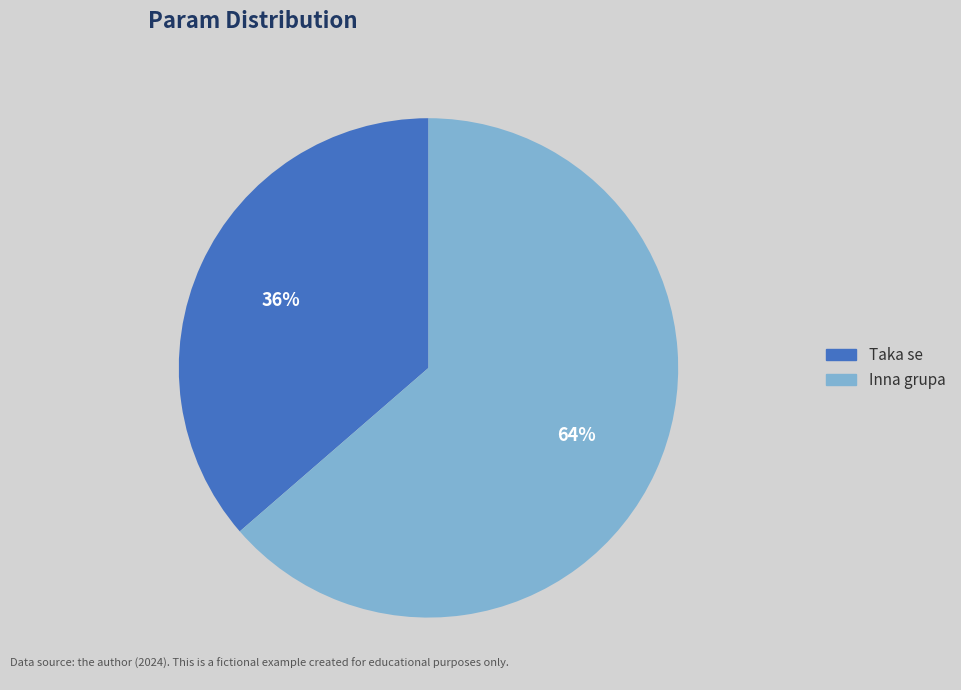

The Inna grupa slice represents 64% of the pie. True or false?

True